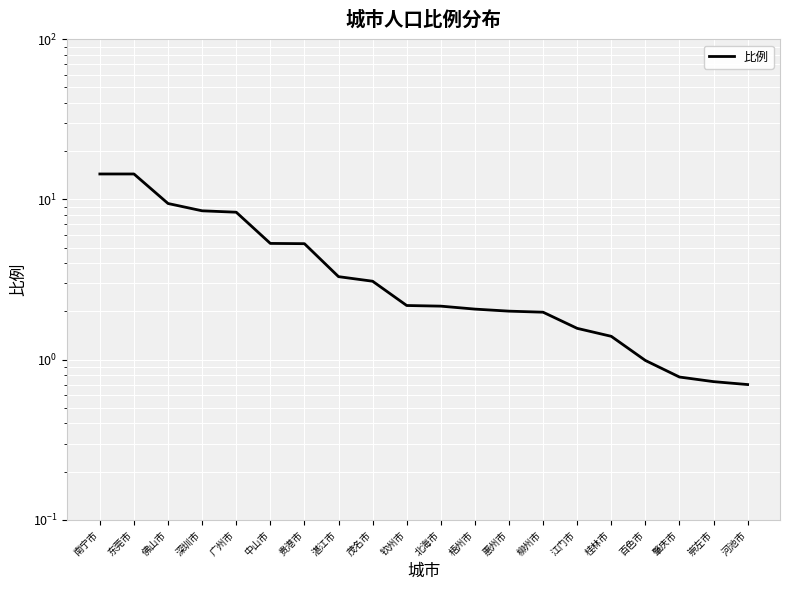

Rank the categories by value from lowest to highest.

河池市, 崇左市, 肇庆市, 百色市, 桂林市, 江门市, 柳州市, 惠州市, 梧州市, 北海市, 钦州市, 茂名市, 湛江市, 贵港市, 中山市, 广州市, 深圳市, 佛山市, 南宁市, 东莞市